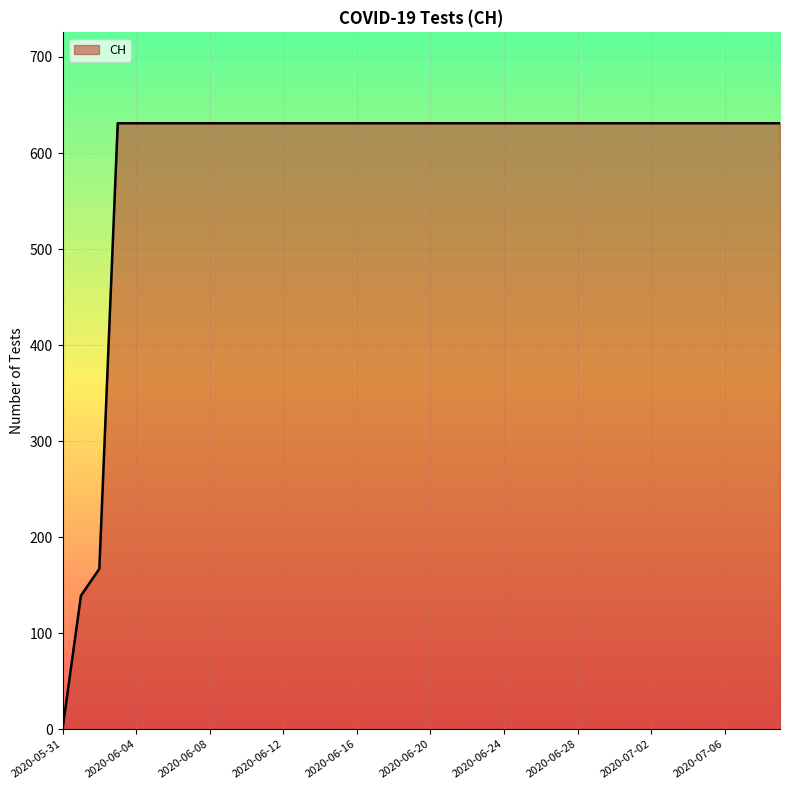

Reading left to right, transcribe all the data shown in this chart.

0	139	167	631	631	631	631	631	631	631	631	631	631	631	631	631	631	631	631	631	631	631	631	631	631	631	631	631	631	631	631	631	631	631	631	631	631	631	631	631